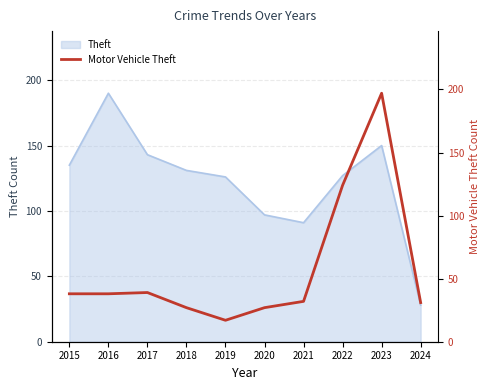

True or false: the data shows 197 at 2023.

True